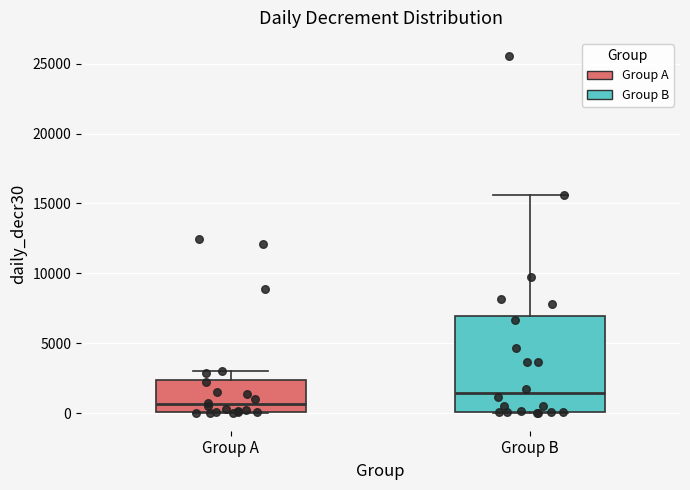

Reading left to right, transcribe this box plot: for each box, give where its median line is, the range the box spans, and where its two whiskers end, as read against the y-axis. The values are not printed on the chart, so give them approximately, as read against the axis.

Group A: median 500, box 0 to 2500, whiskers 0 to 3000
Group B: median 1500, box 0 to 7000, whiskers 0 to 15500